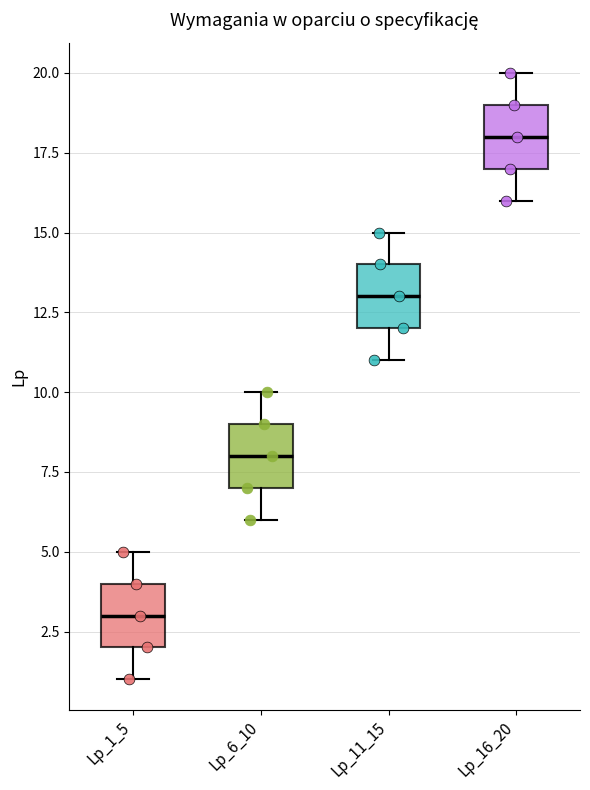

Reading left to right, read every box against the y-axis: the position of its median line, the range the box covers, and the ends of its whiskers. The values are not printed on the chart, so give them approximately, as read against the axis.

Lp_1_5: median 3, box 2 to 4, whiskers 1 to 5
Lp_6_10: median 8, box 7 to 9, whiskers 6 to 10
Lp_11_15: median 13, box 12 to 14, whiskers 11 to 15
Lp_16_20: median 18, box 17 to 19, whiskers 16 to 20